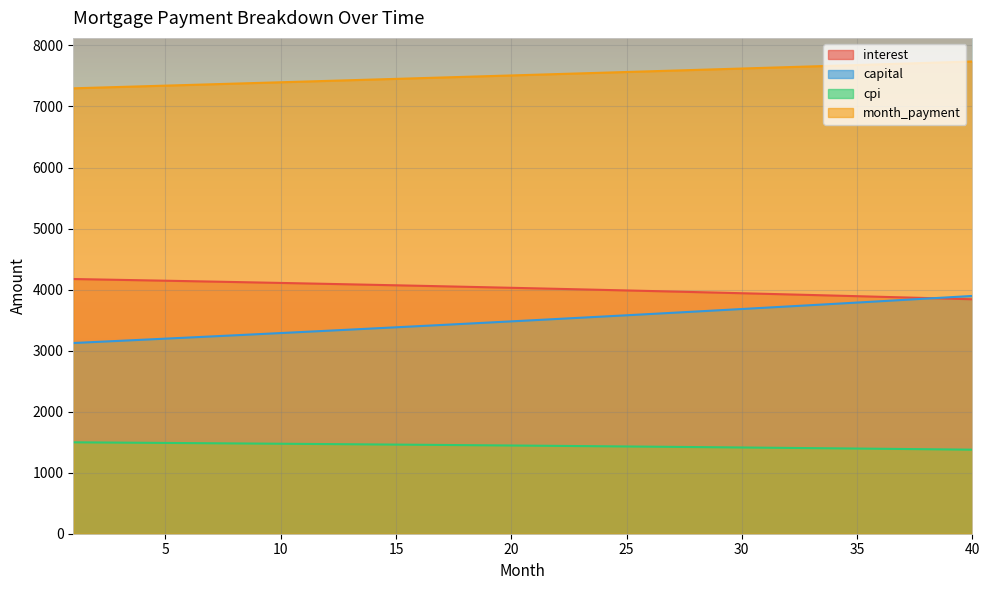

Which label corresponds to the smallest value in the chart?

40